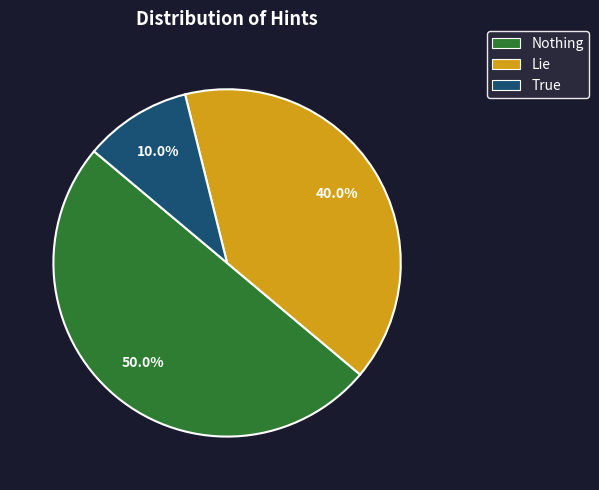

Is it true that Lie is 40% of the pie?

True